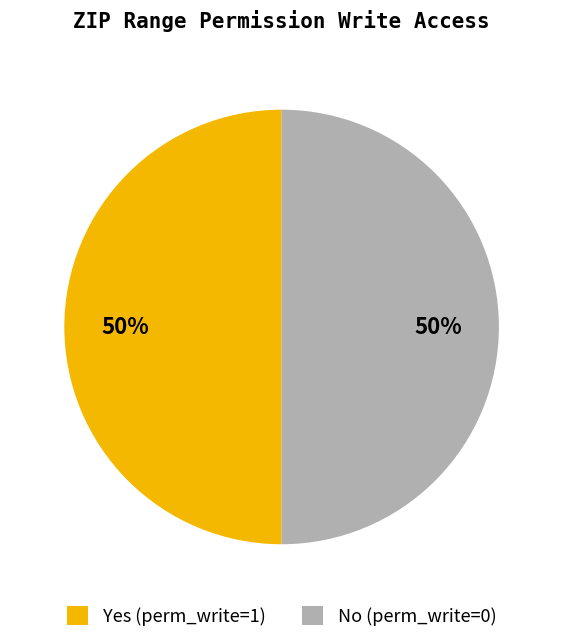

The Yes (perm_write=1) slice represents 50% of the pie. True or false?

True